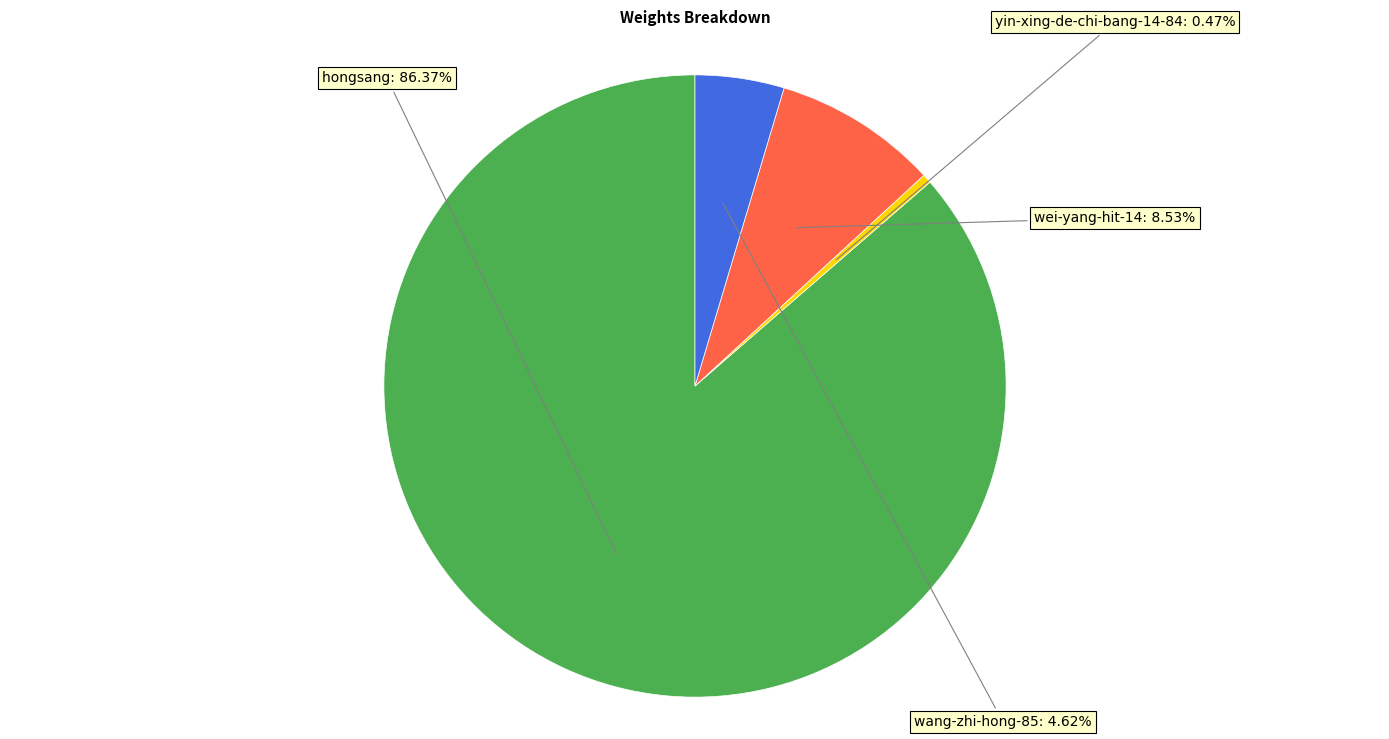

How many segments does this pie chart have?

4